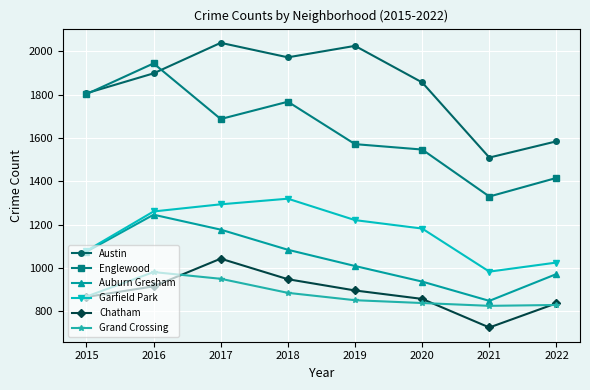

The Englewood series shows 2245 at 2020. True or false?

False